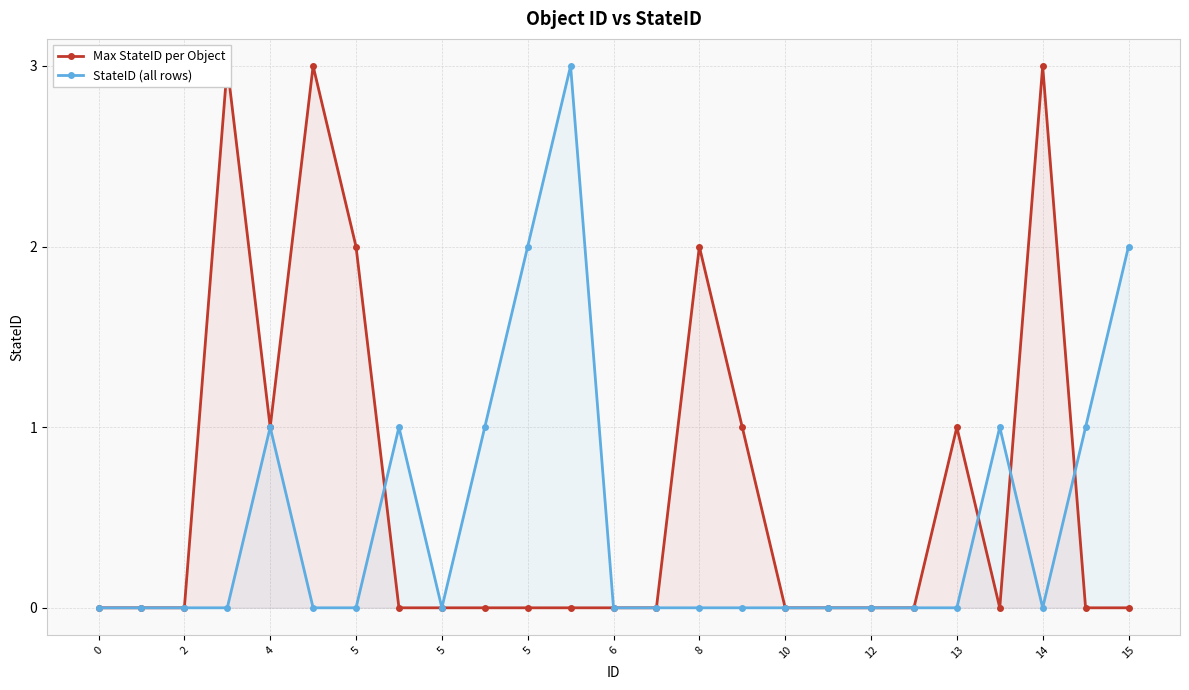

What are all the series names shown in the legend?

Max StateID per Object, StateID (all rows)